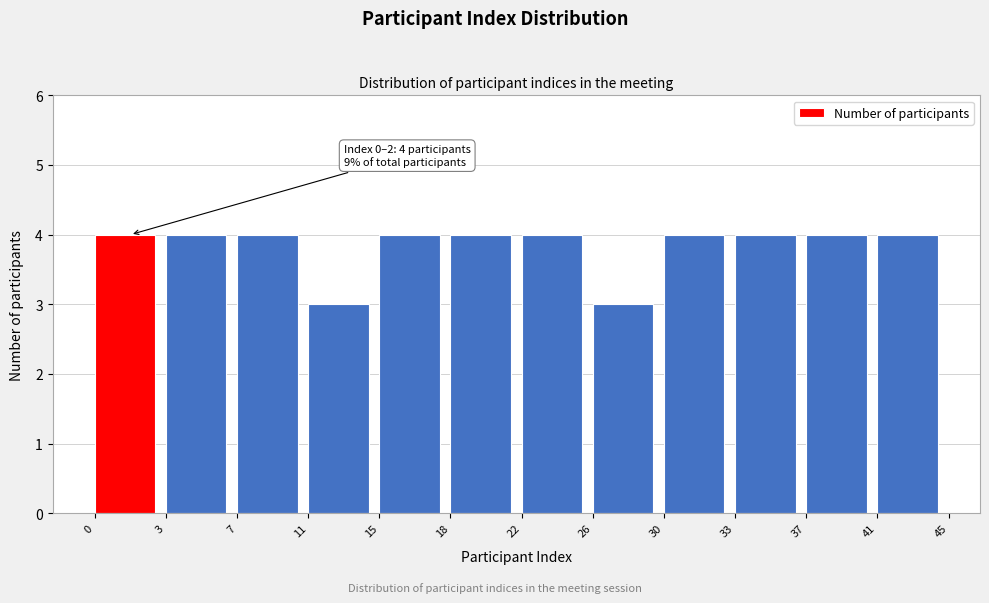

Reading left to right, what are all the values shown in this chart?

4	4	4	3	4	4	4	3	4	4	4	4